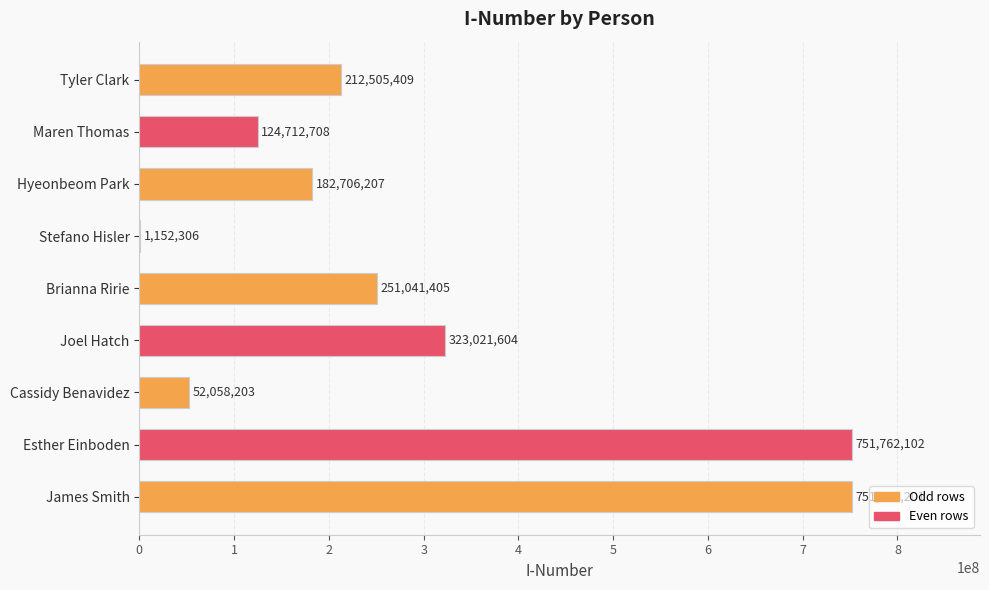

How many categories are shown in the chart?

9